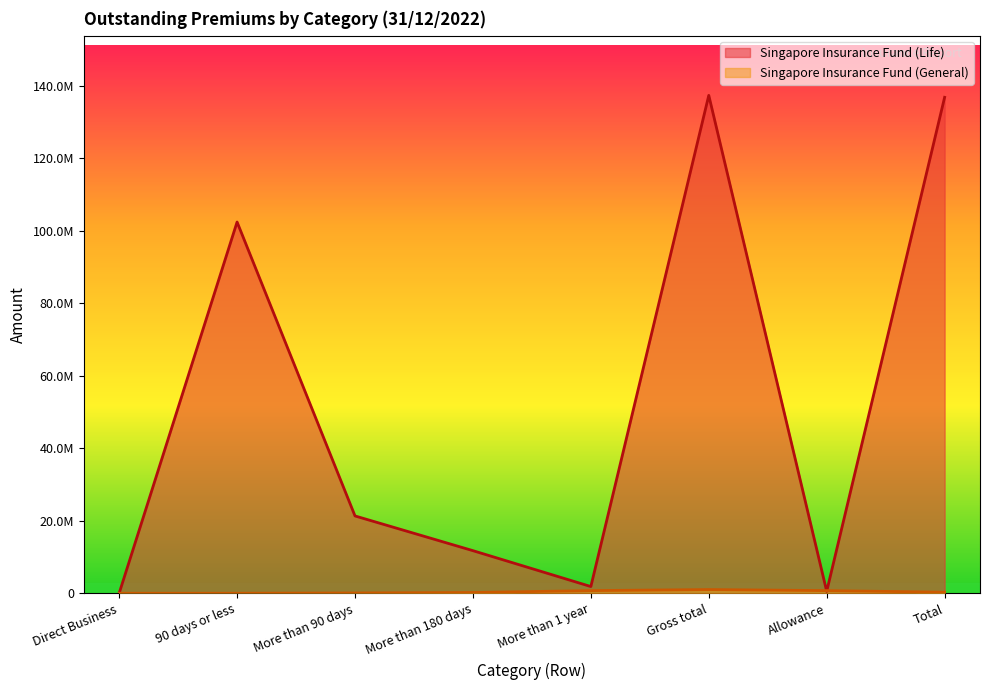

How many distinct data groups are displayed?

2